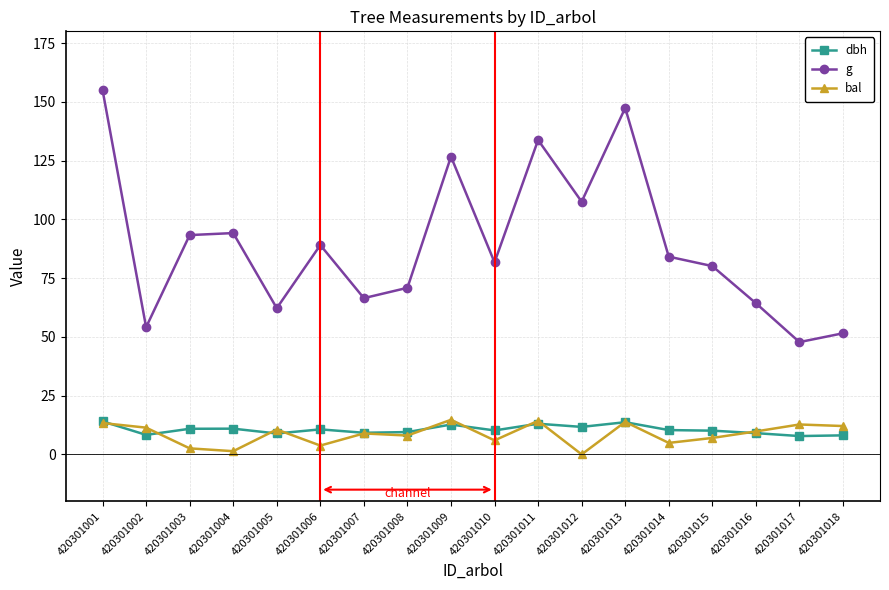

Is the value of dbh at 420301007 greater than the value of g at 420301009?

No